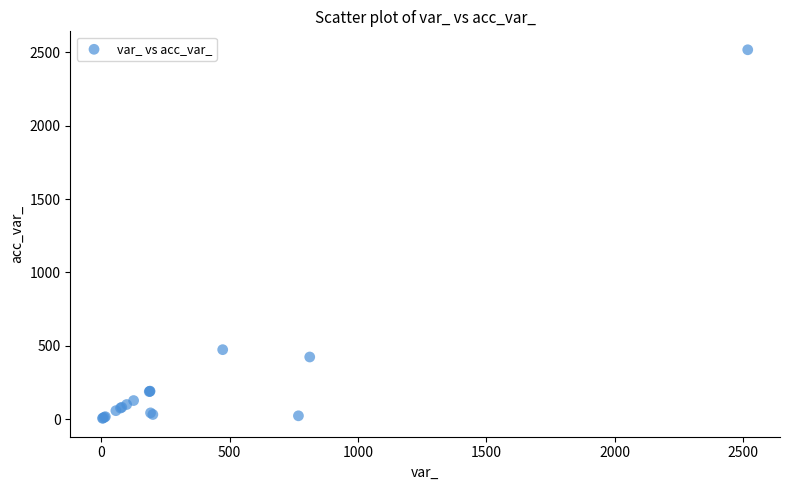

What Y value in the scatter plot is closest to 1261?

473